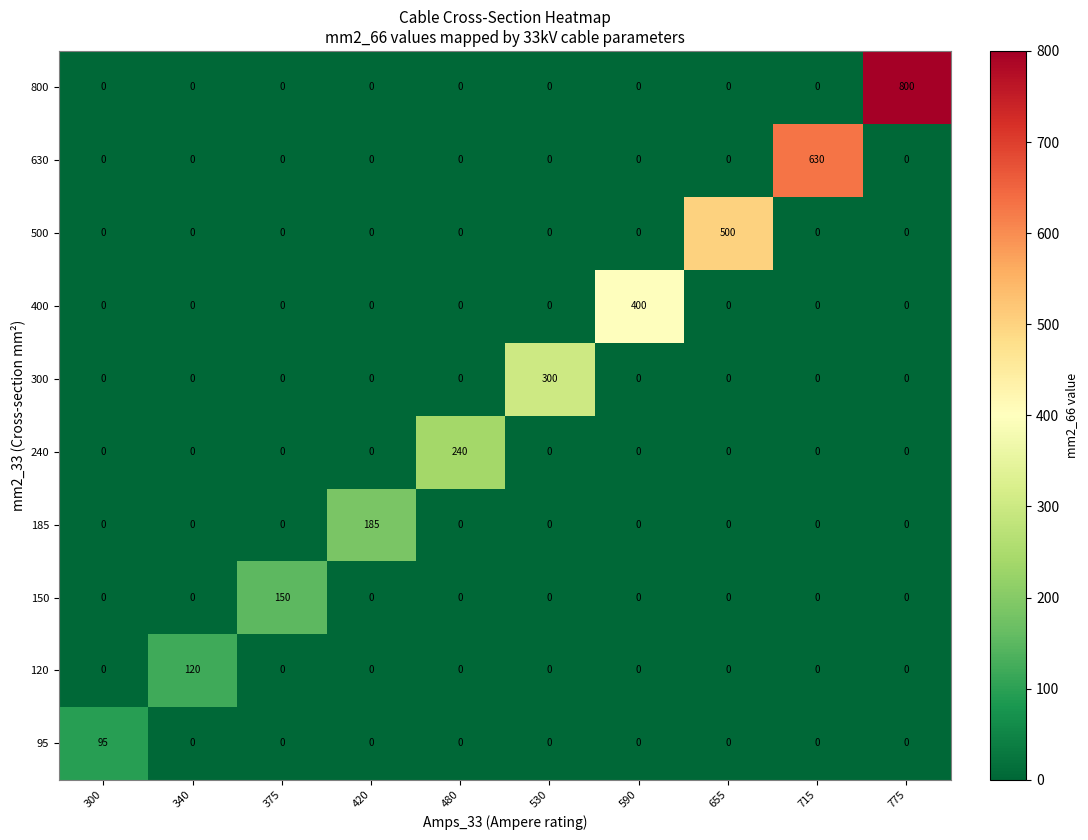

What is the maximum value shown in the chart?

800